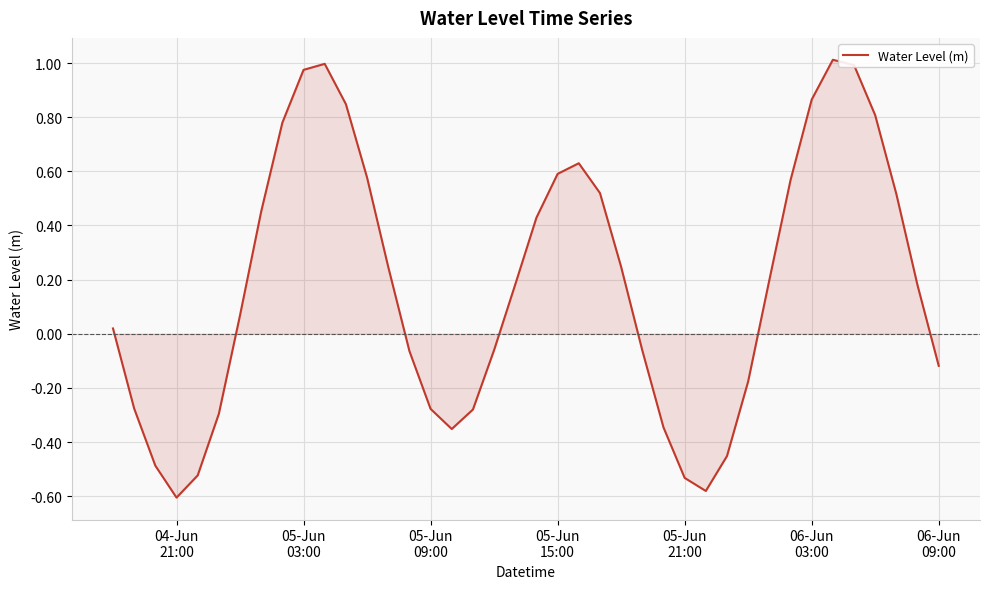

What is the sum of all values?

7.2